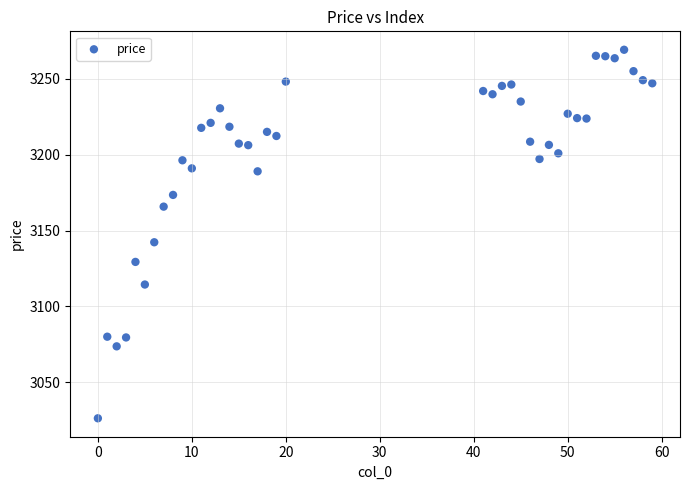

What is the range of Y values (max minus min)?

243.1